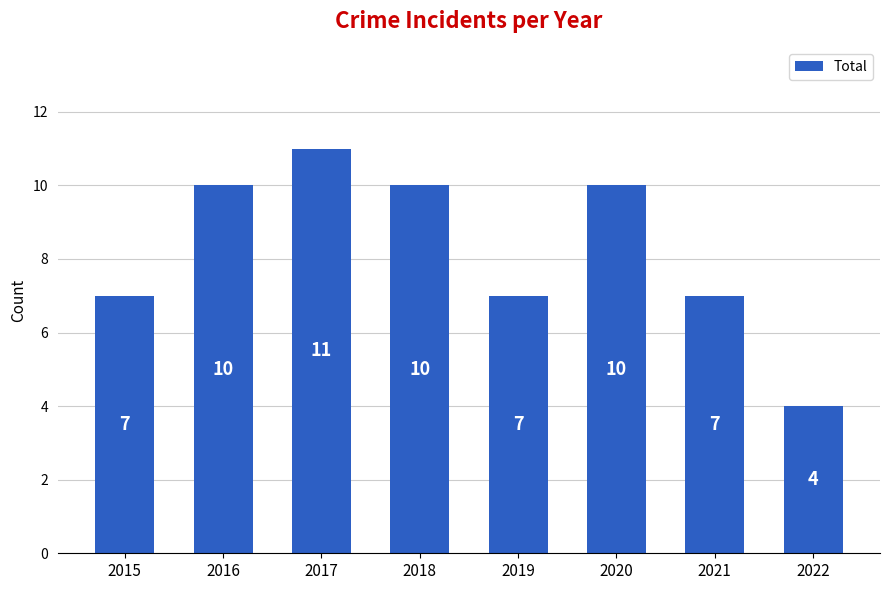

What is the greatest value displayed?

11